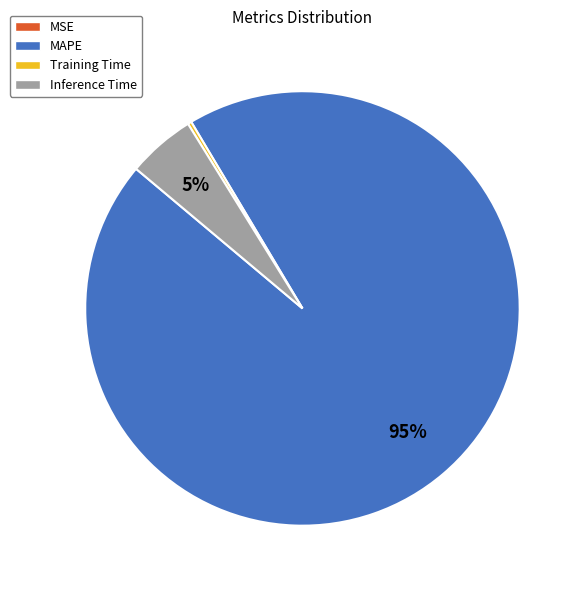

To the nearest percent, what is the difference between the largest and smallest slice percentages?

95%